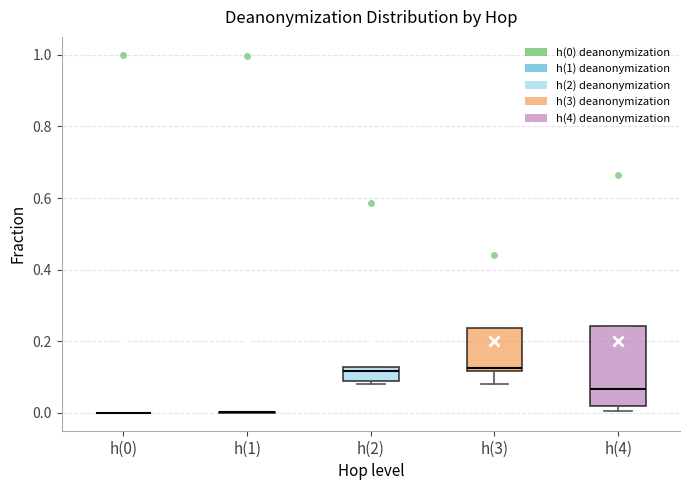

Which box is the tallest, from its lower edge to its upper edge?

h(4)